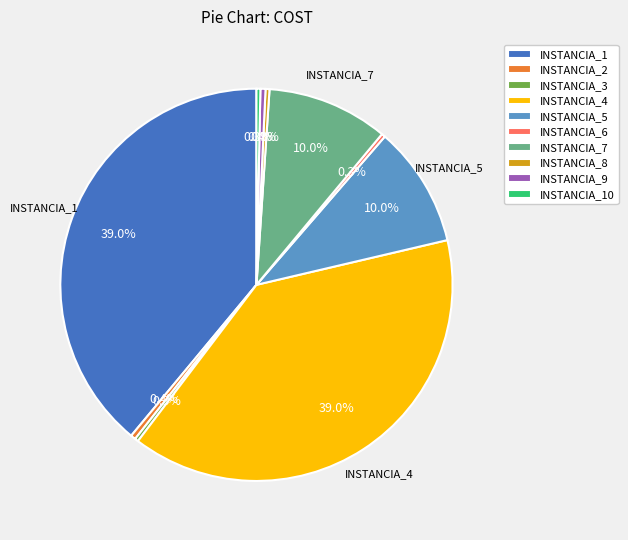

How many segments does this pie chart have?

10